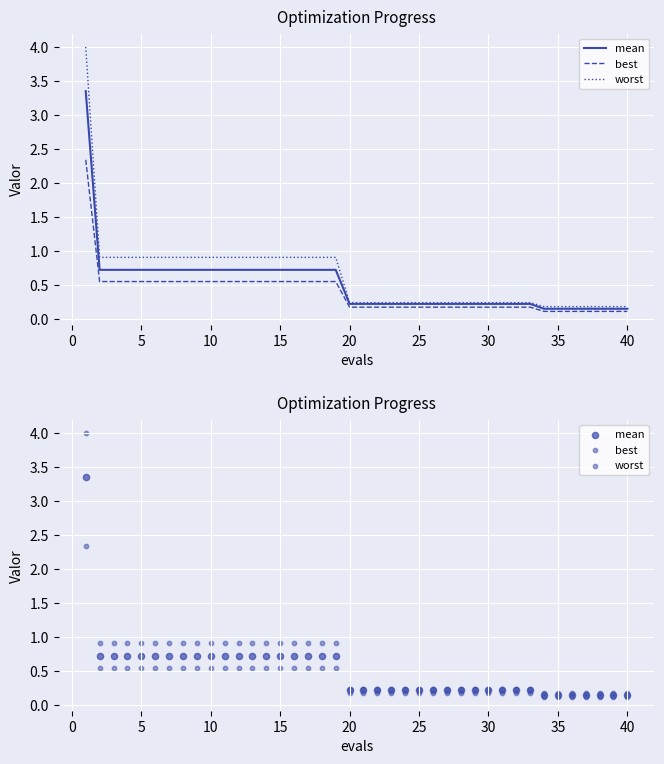

Which series has the widest spread of Y values?

worst